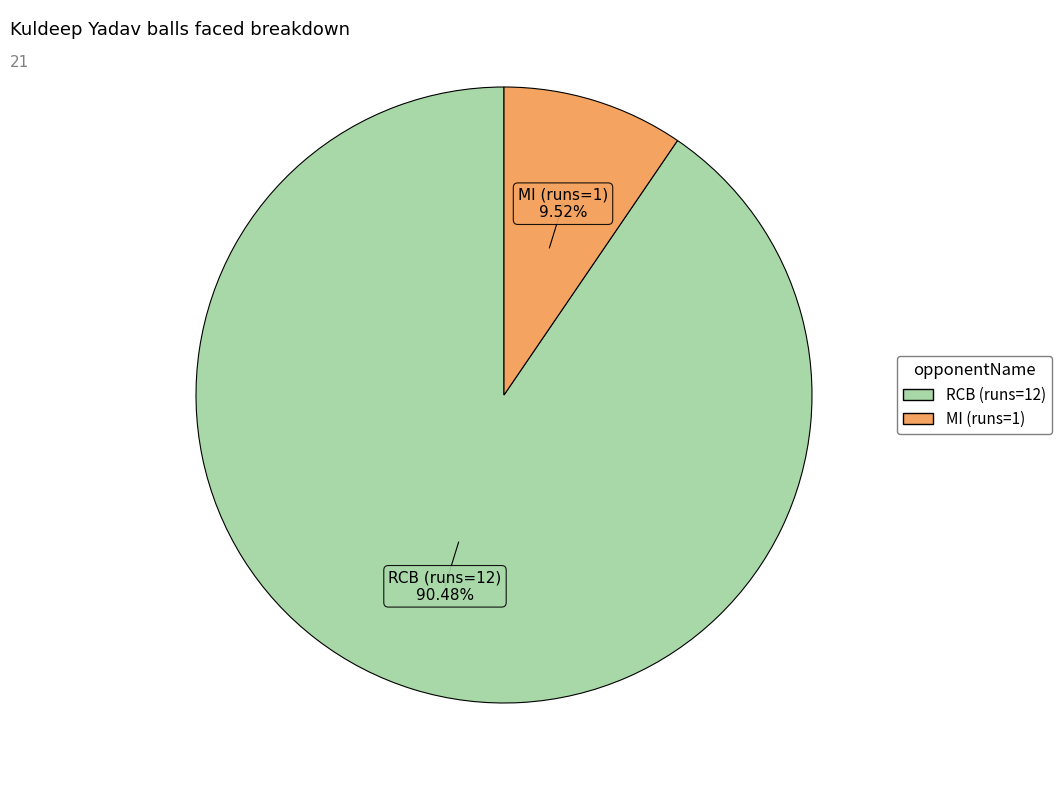

Does any single category account for the majority?

Yes